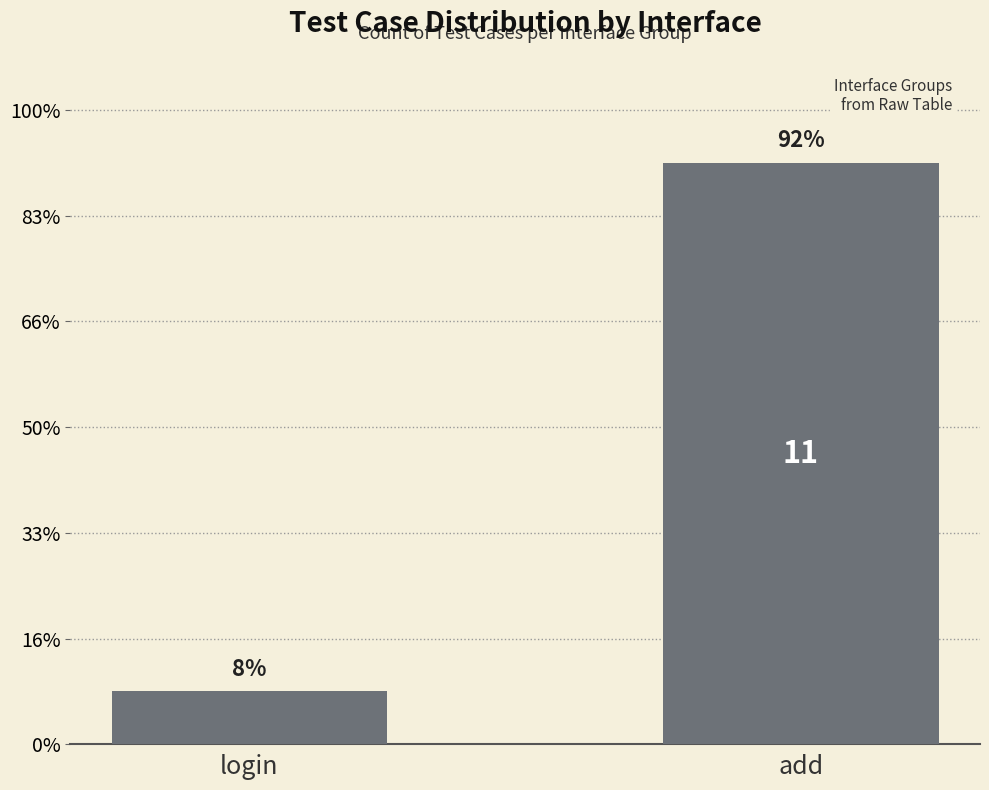

Rank the categories by value from lowest to highest.

login, add